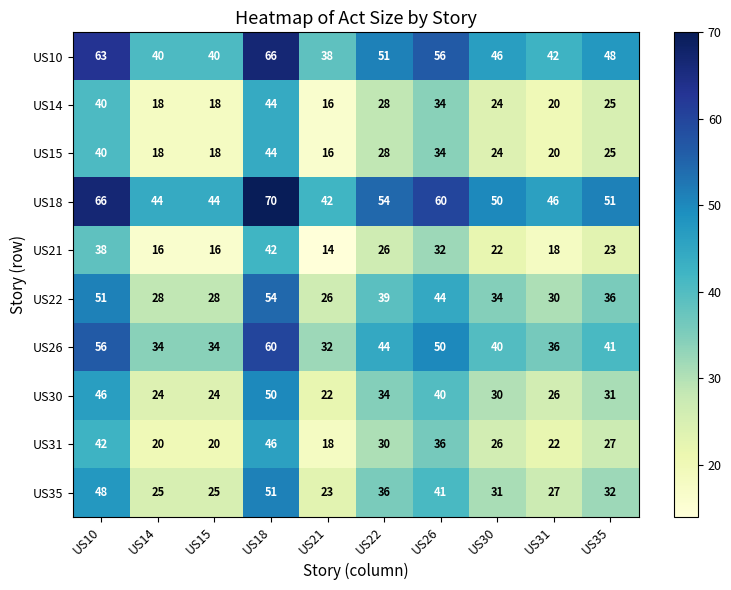

Which series has the largest total across all categories?

US18